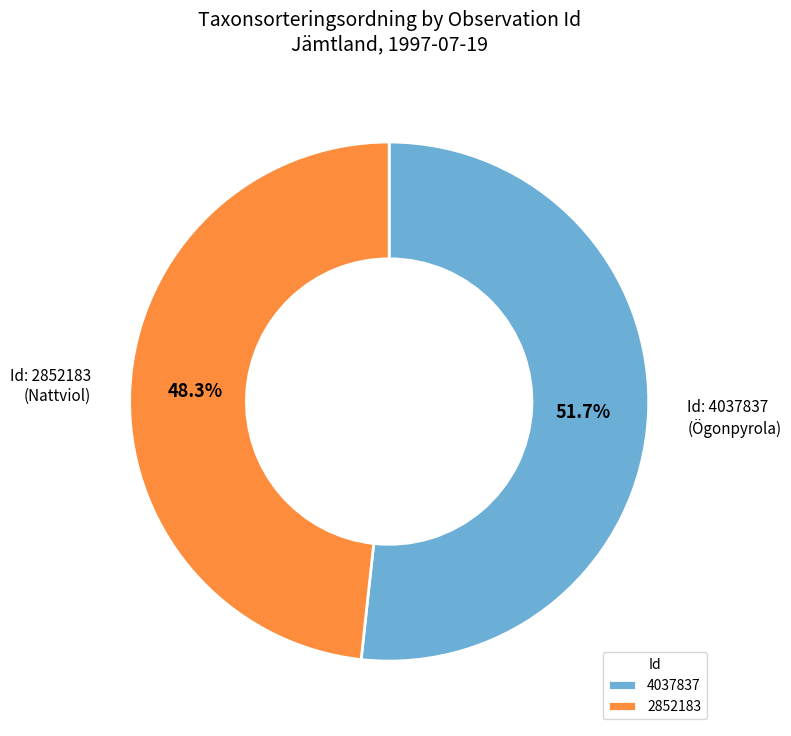

What is the total percentage of 2852183 and 4037837?

100.0%